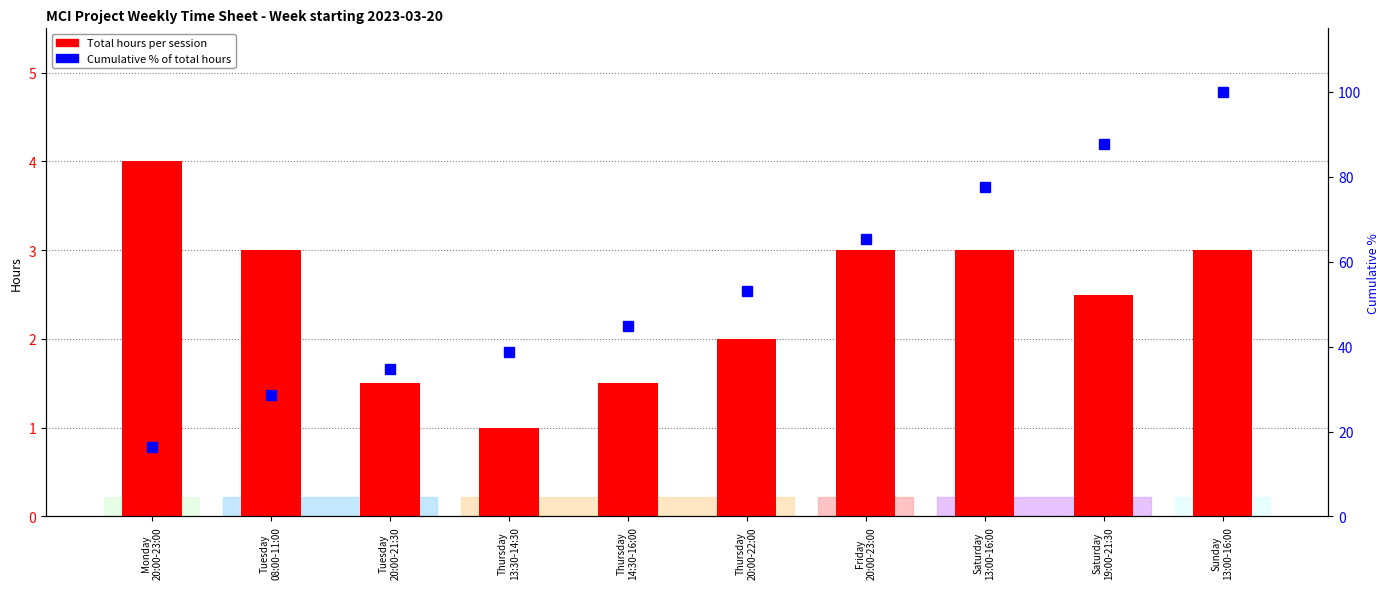

What is the sum of all Cumulative % values?

546.9